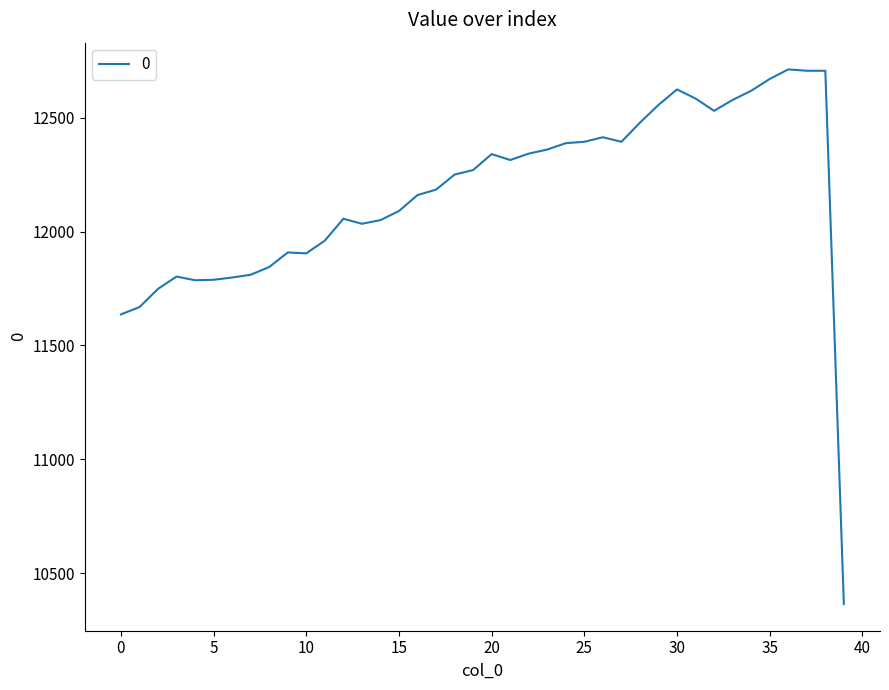

What is the smallest value displayed?

10364